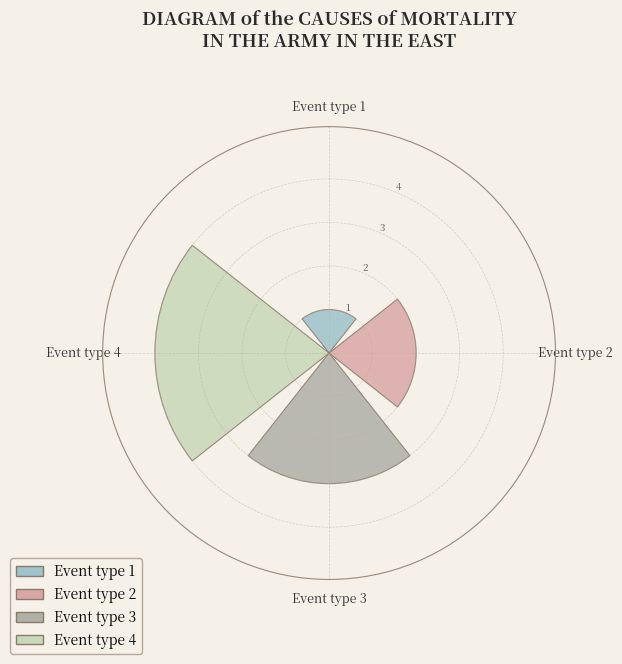

What is the maximum value shown in the chart?

4